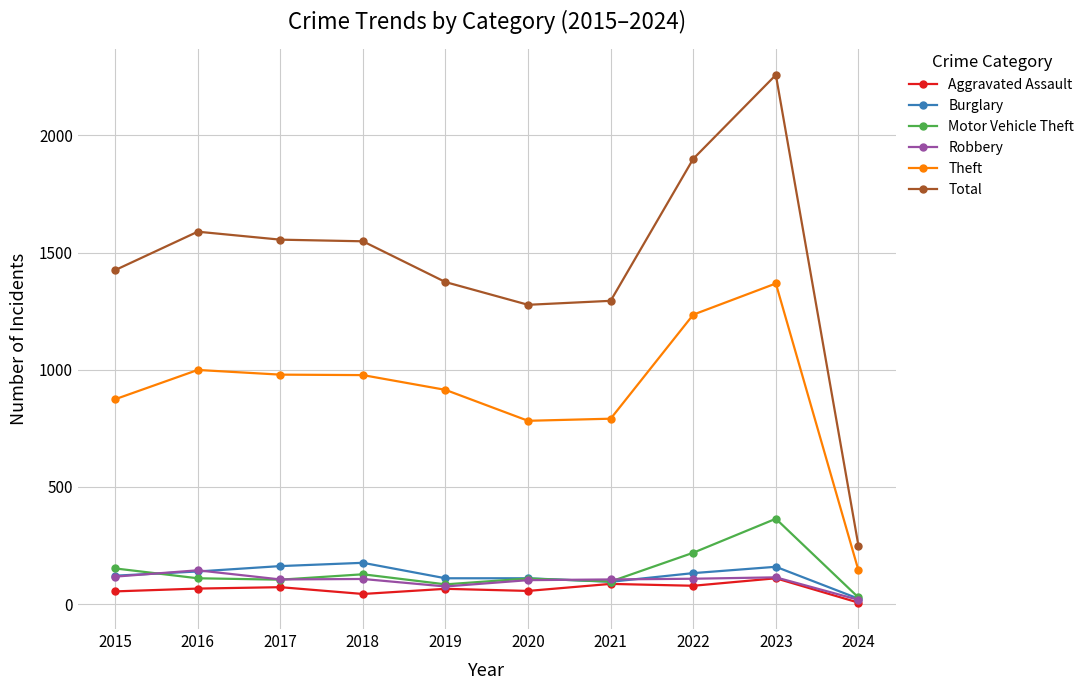

What is the value of the Aggravated Assault point at the 4th from the left?

43